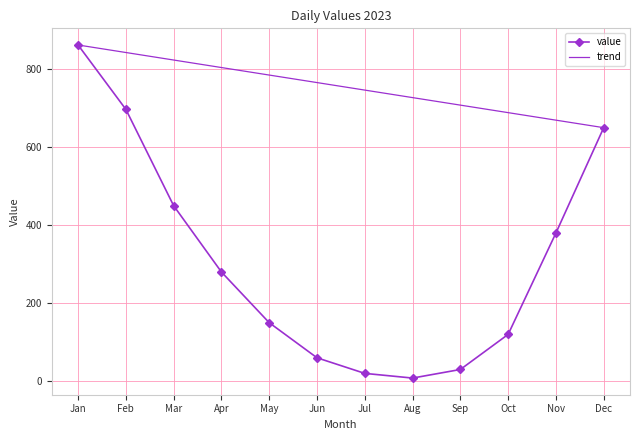

What is the greatest value displayed?

862.0